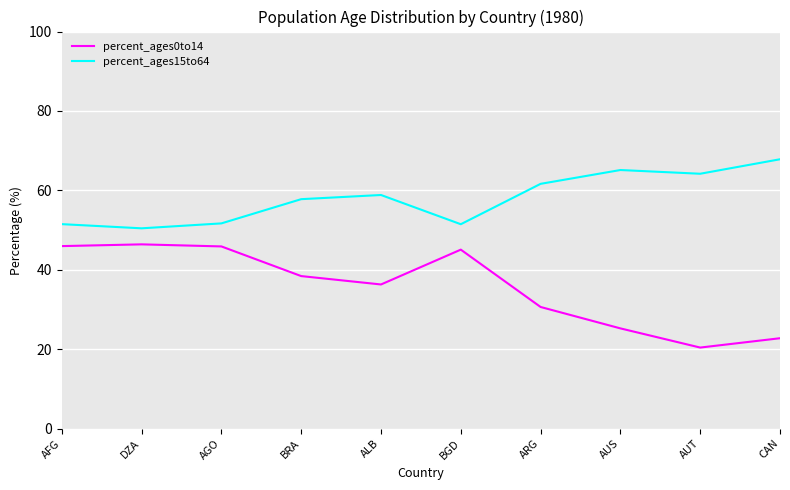

What position from the right is AFG?

10